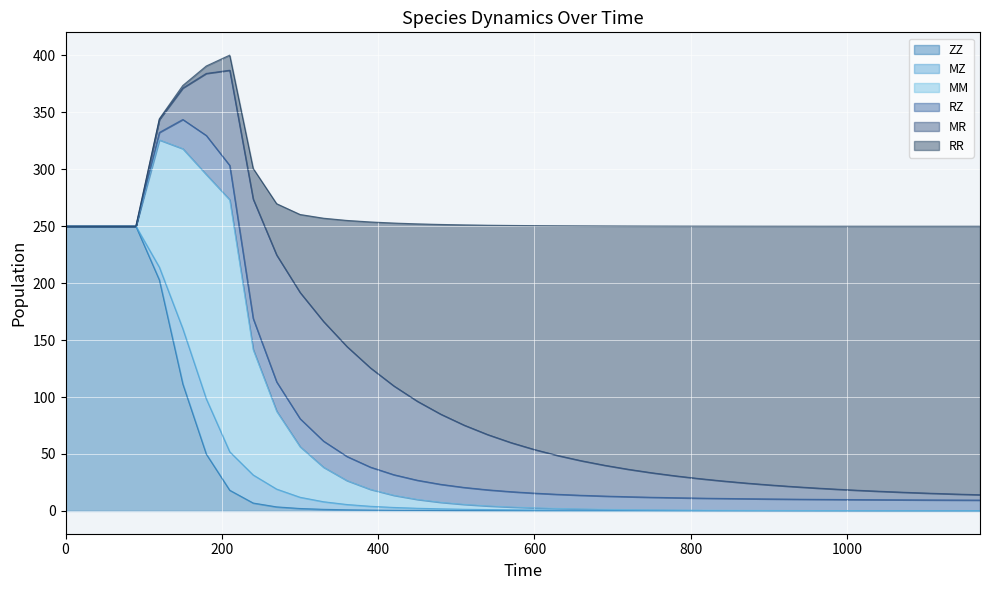

Reading left to right, list all the values displayed in this chart.

ZZ: 250.0	250.0	250.0	250.0	202.8	111.5	50.0	18.2	7.0	3.6	2.2	1.4	1.0	0.7	0.6	0.5	0.4	0.3	0.3	0.2	0.2	0.2	0.2	0.2	0.2	0.1	0.1	0.1	0.1	0.1	0.1	0.1	0.1	0.1	0.1	0.1	0.1	0.1	0.1	0.1
MZ: 0.0	0.0	0.0	0.0	11.2	48.6	48.5	33.8	24.7	15.6	9.9	6.7	4.6	3.4	2.5	1.9	1.5	1.2	0.9	0.8	0.6	0.5	0.4	0.4	0.3	0.3	0.2	0.2	0.2	0.2	0.1	0.1	0.1	0.1	0.1	0.1	0.1	0.1	0.1	0.0
MM: 0.0	0.0	0.0	0.0	111.8	158.0	197.0	221.3	110.1	68.5	44.4	30.3	21.0	14.8	10.6	7.8	5.7	4.3	3.2	2.4	1.9	1.4	1.1	0.9	0.7	0.5	0.4	0.3	0.3	0.2	0.2	0.1	0.1	0.1	0.1	0.1	0.0	0.0	0.0	0.0
RZ: 0.0	0.0	0.0	0.0	6.6	25.7	34.3	30.1	27.3	25.7	24.6	22.9	21.2	19.6	18.1	16.9	15.8	14.9	14.1	13.5	12.9	12.4	12.0	11.6	11.3	11.1	10.8	10.6	10.4	10.3	10.1	10.0	9.9	9.8	9.7	9.6	9.5	9.5	9.4	9.4
MR: 0.0	0.0	0.0	0.0	11.4	27.6	54.5	83.6	104.9	111.4	110.8	105.1	96.5	87.2	78.0	69.4	61.6	54.7	48.5	43.1	38.3	34.1	30.3	27.0	24.1	21.5	19.2	17.2	15.4	13.8	12.4	11.1	9.9	8.9	8.0	7.2	6.5	5.8	5.2	4.7
RR: 0.0	0.0	0.0	0.0	0.6	2.2	6.5	13.3	26.9	45.0	68.4	90.6	110.7	128.1	143.0	155.7	166.6	175.8	183.8	190.7	196.6	201.8	206.2	210.2	213.6	216.6	219.3	221.6	223.7	225.5	227.2	228.6	229.9	231.0	232.1	233.0	233.8	234.5	235.2	235.8